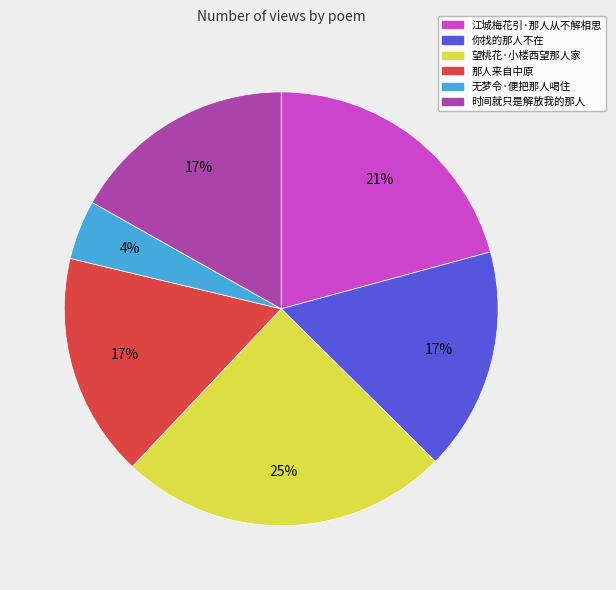

Is 你找的那人不在 the majority of the pie?

No